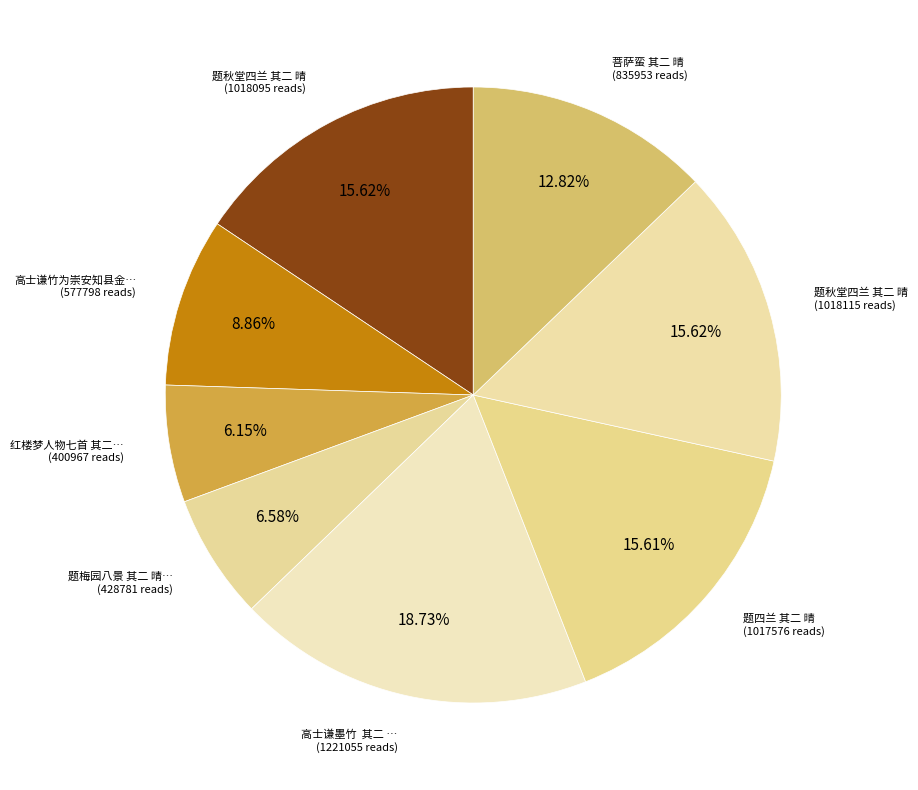

How many slices are in this pie chart?

8